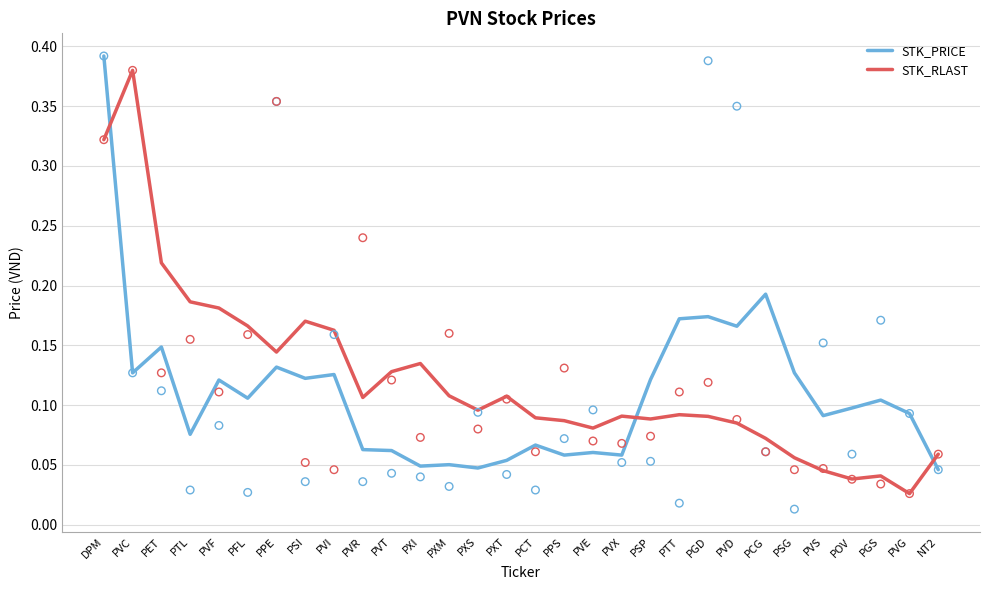

Which series has the largest total across all categories?

STK_RLAST